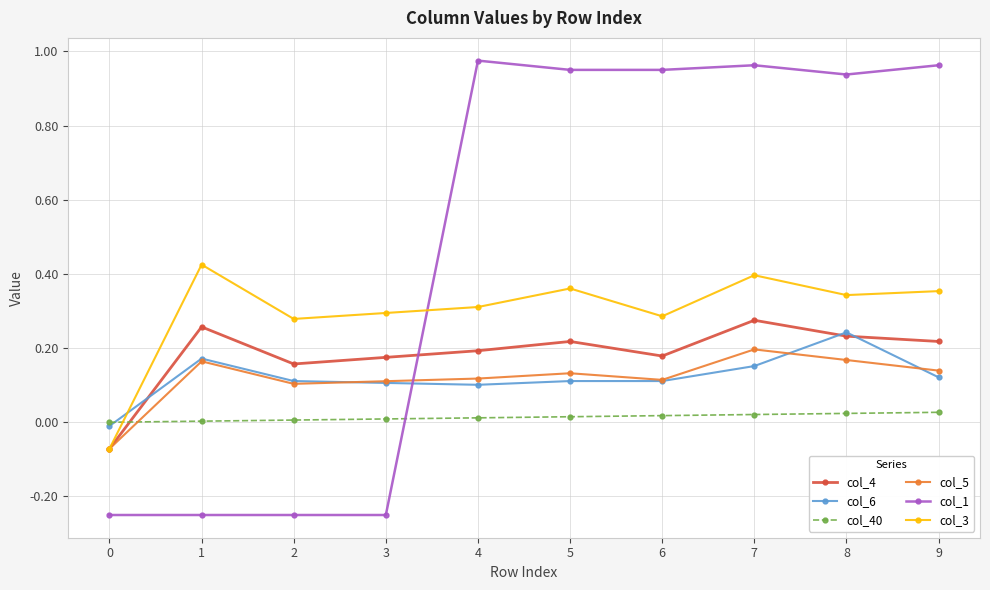

Which series has the largest range (max minus min)?

col_1